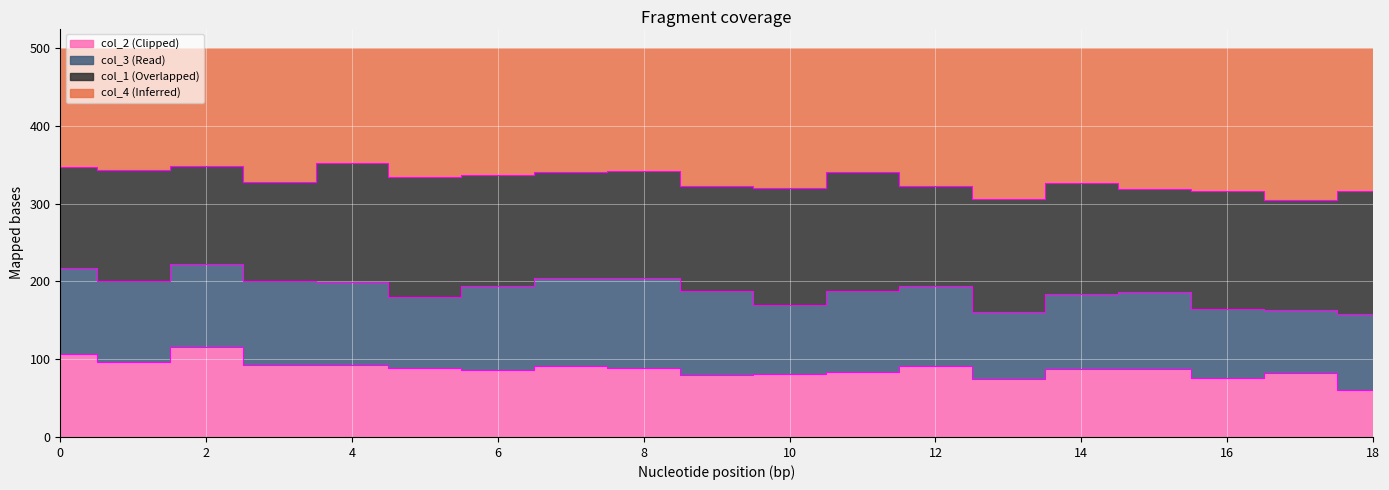

The value of col_2 at 11 is 127. True or false?

False